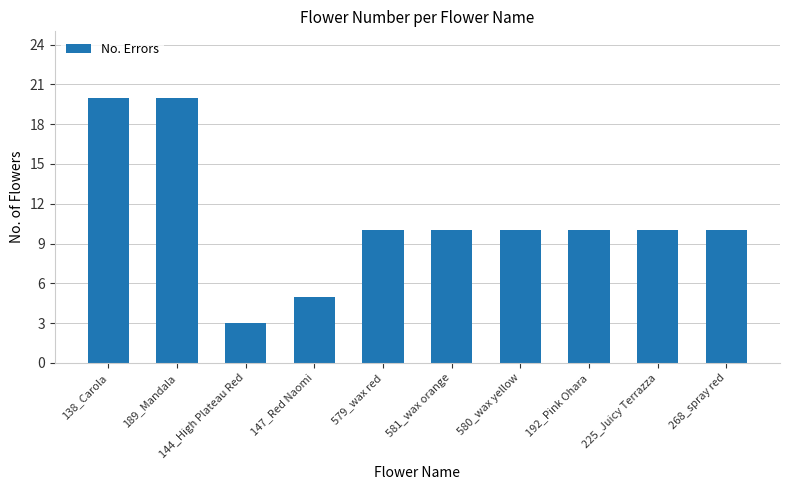

What is the label of the 4th bar from the left?

147_Red Naomi